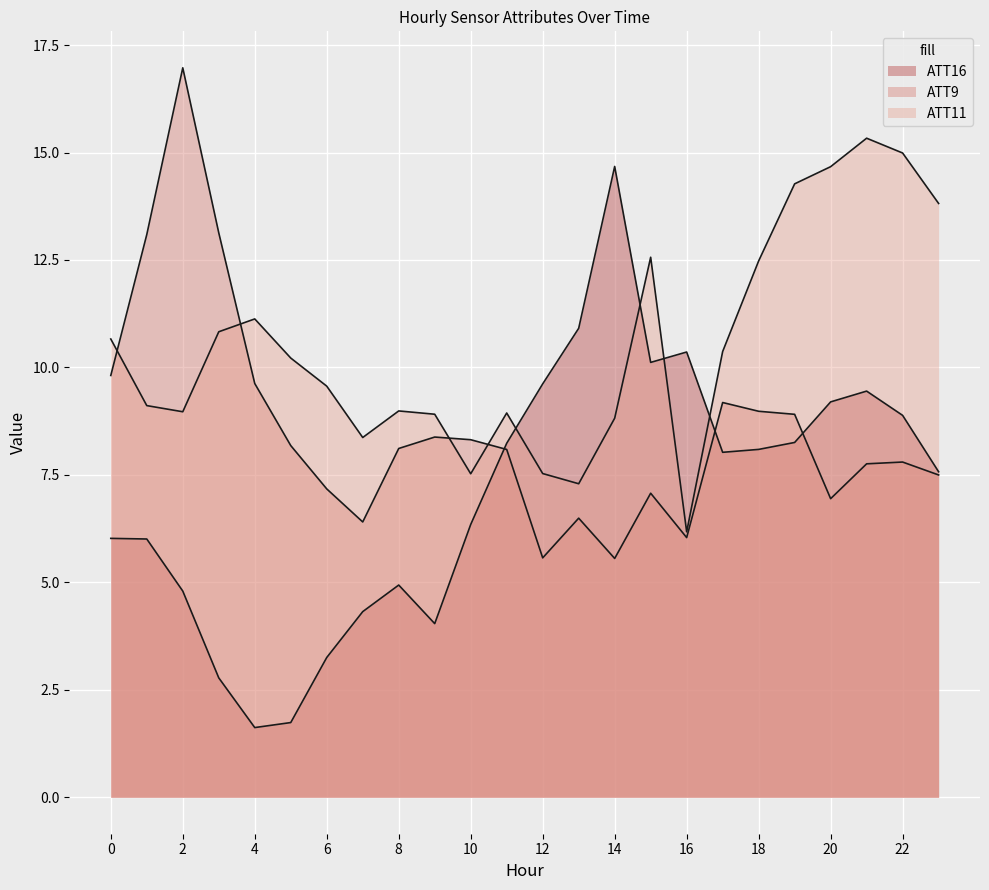

Is the value of ATT16 at 17 greater than the value of ATT9 at 22?

Yes